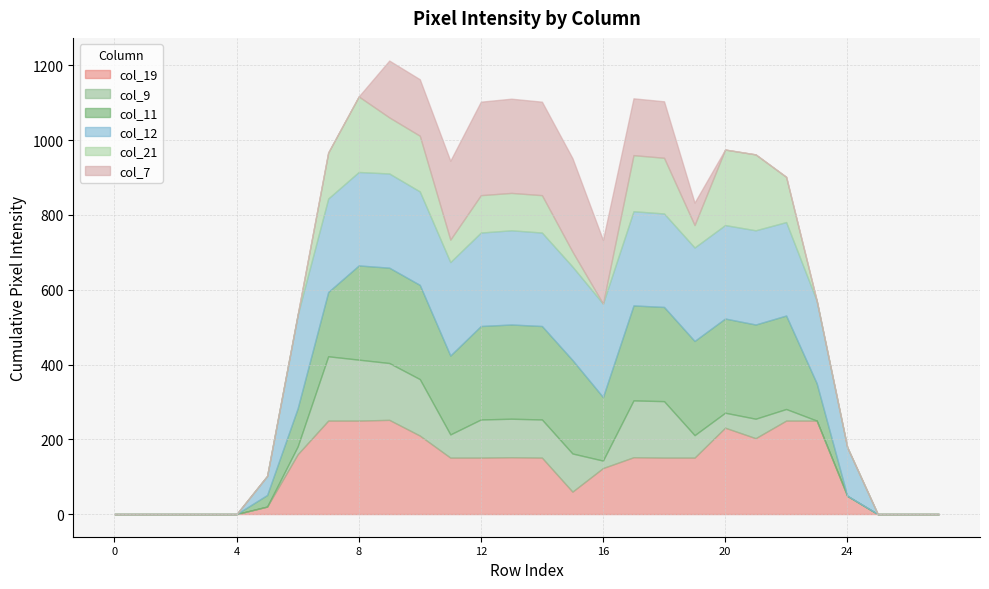

The col_19 series shows -171 at 0. True or false?

False